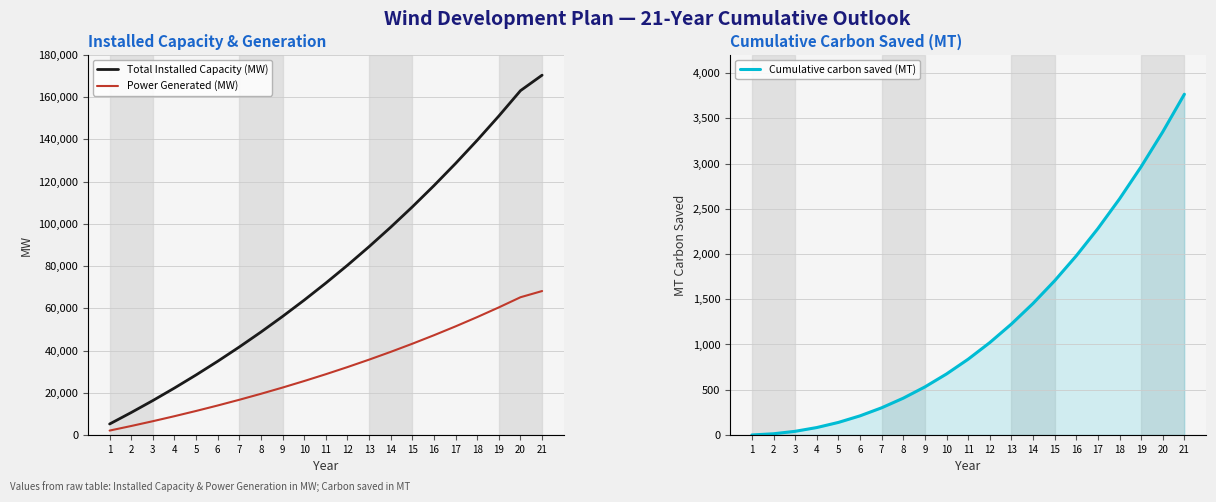

What is the value of the Cumulative carbon saved (MT) point at the 6th from the left?

211.2